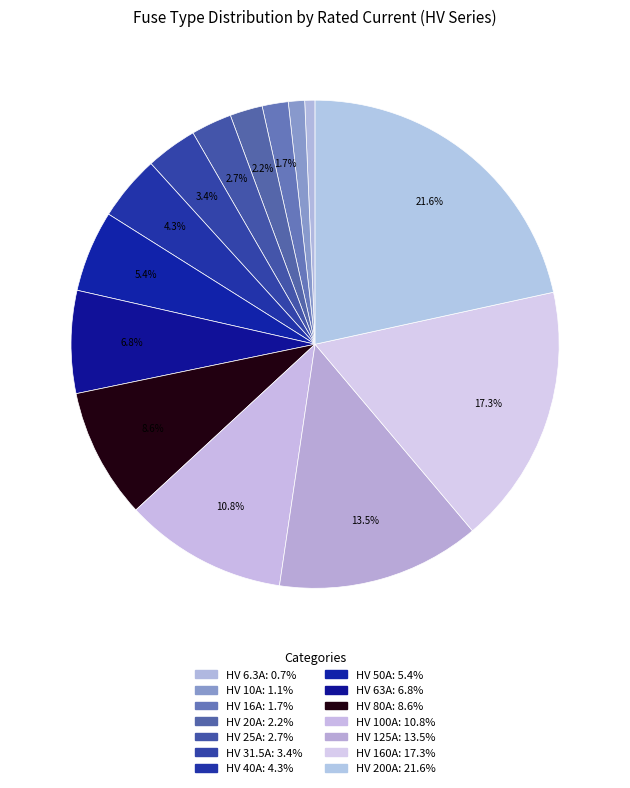

What is the largest slice in the pie chart?

HV 200A